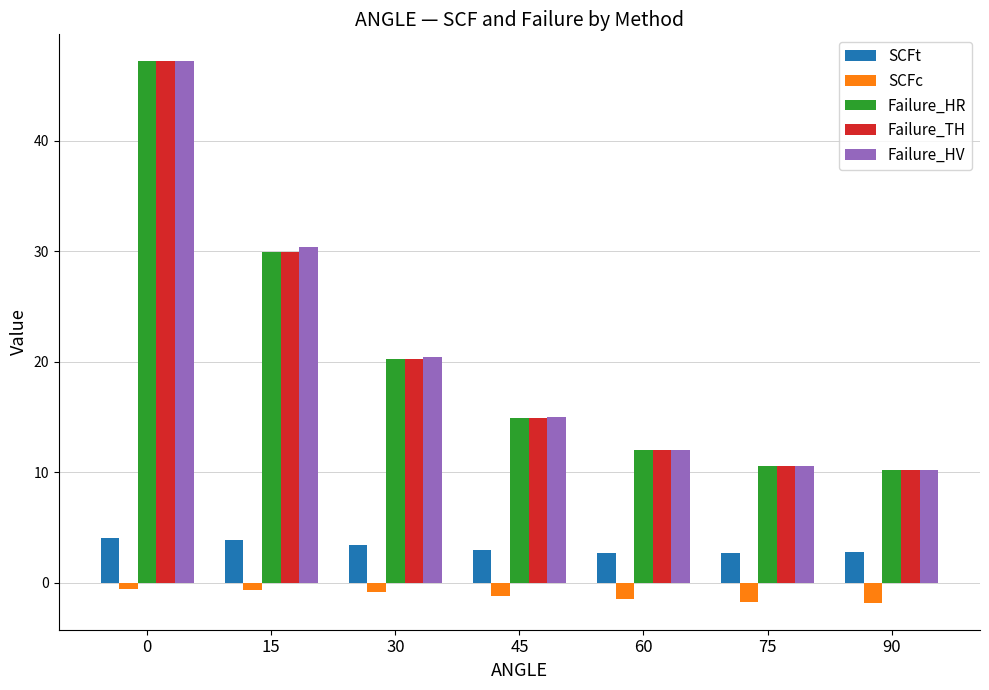

What is the approximate value of Failure_TH at 60?

12.0